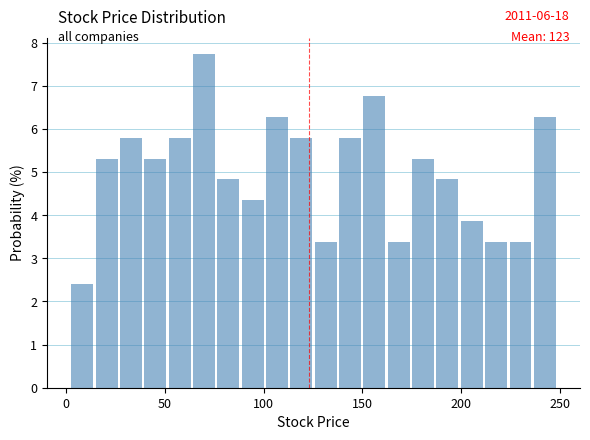

Read against the x-axis, roughly where is the centre of the tallest bar?

70